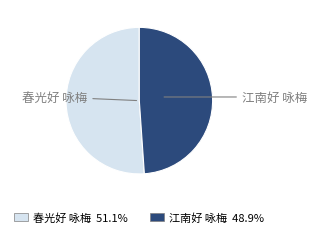

Which category has the biggest portion of the pie?

春光好 咏梅